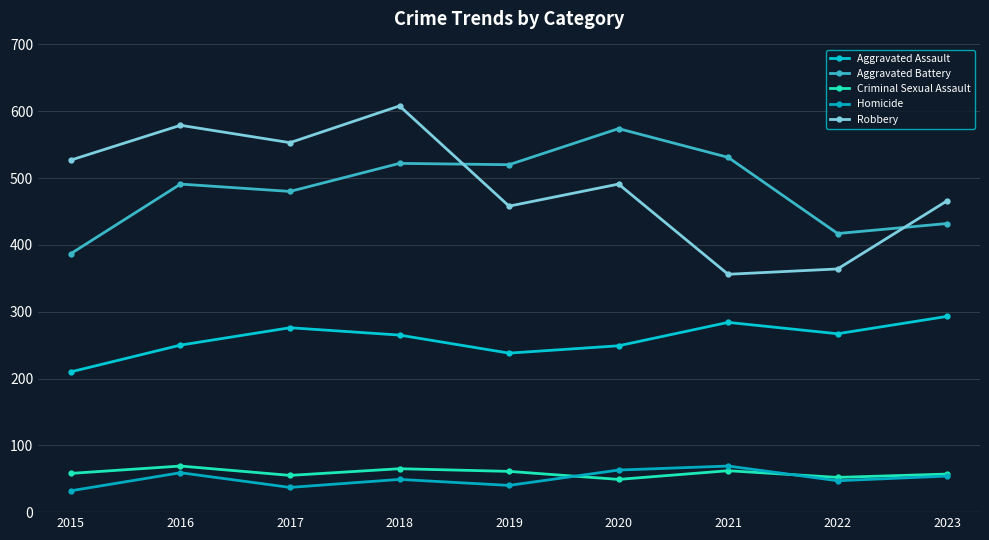

True or false: Robbery and Criminal Sexual Assault intersect in this chart.

False